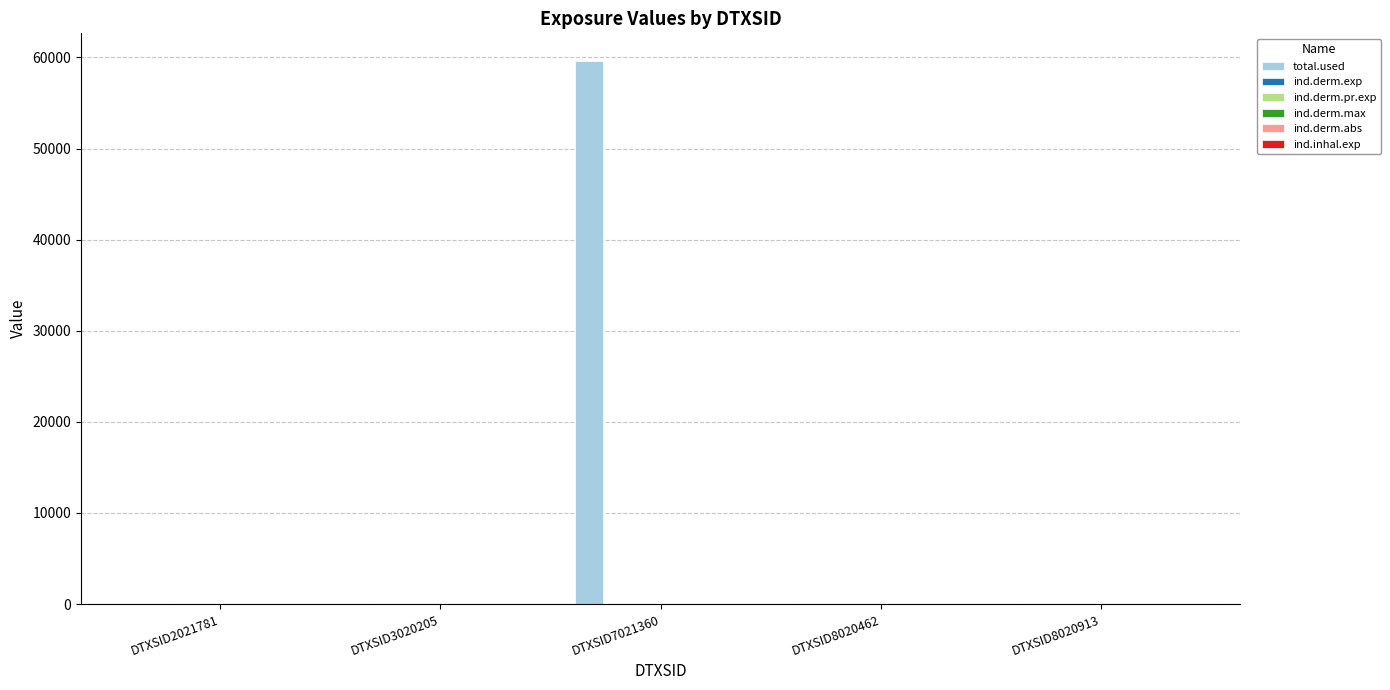

What is the greatest value displayed?

59667.6